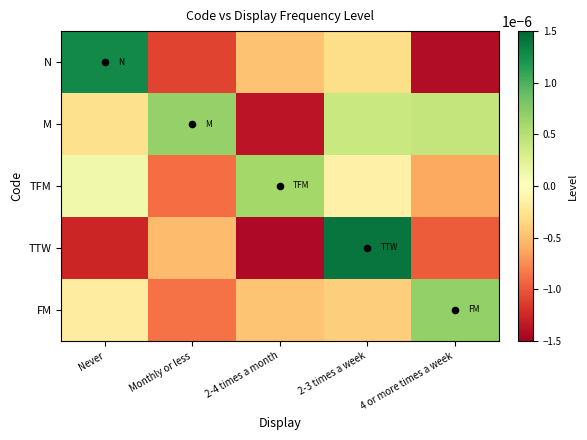

Between Monthly or less and 4 or more times a week, which is larger?

Monthly or less